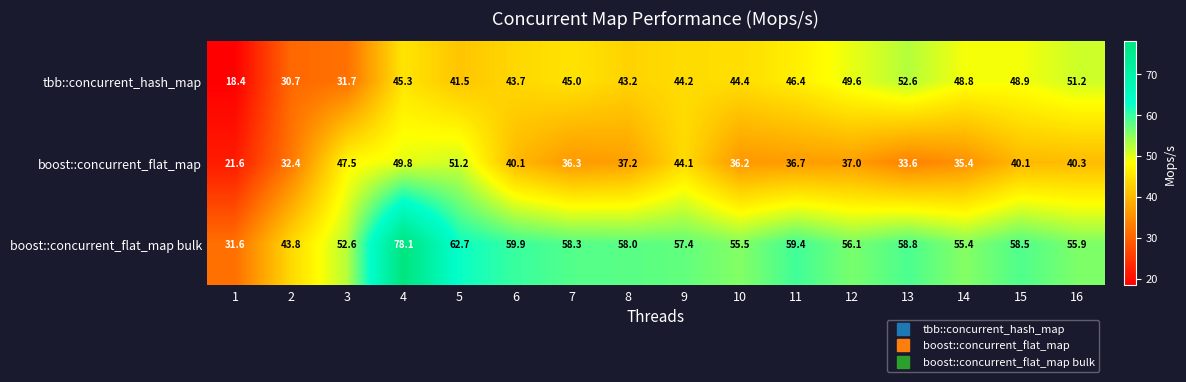

At which label does boost::concurrent_flat_map reach its peak?

5